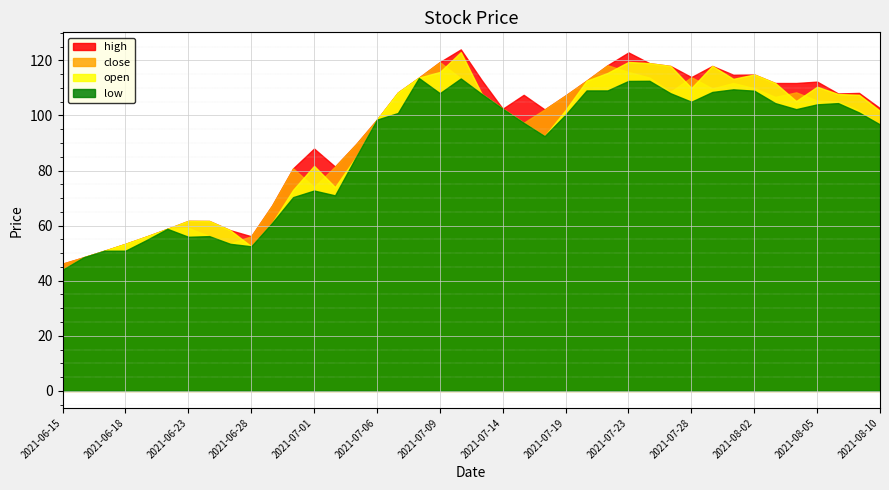

Rank the series at 2021-07-28 from highest to lowest value.

high, close, open, low